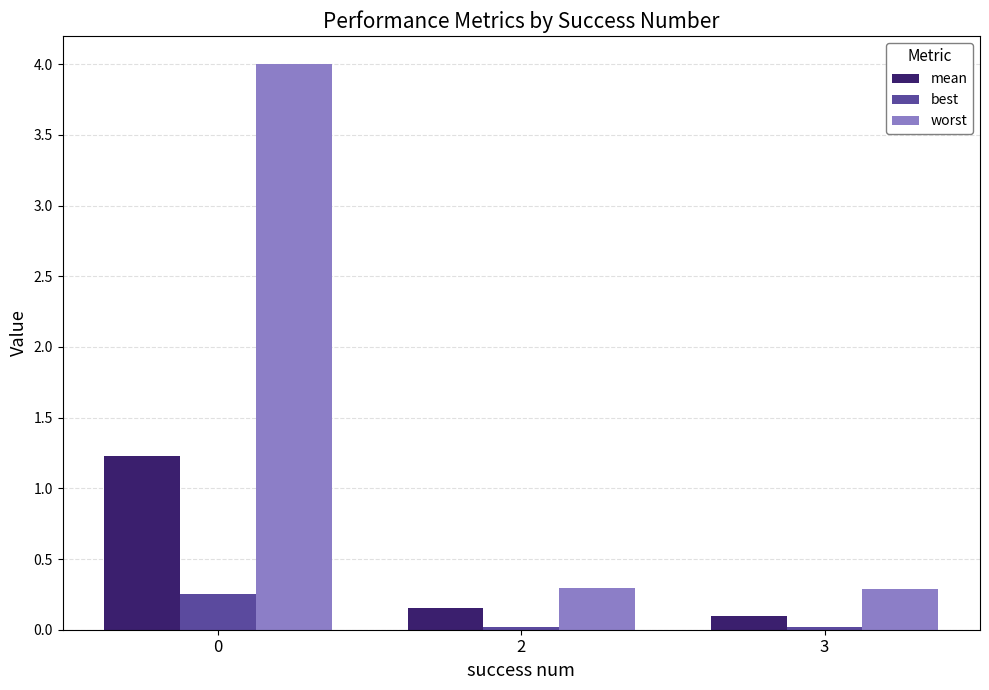

What is the difference between the highest and lowest values at 0?

3.7